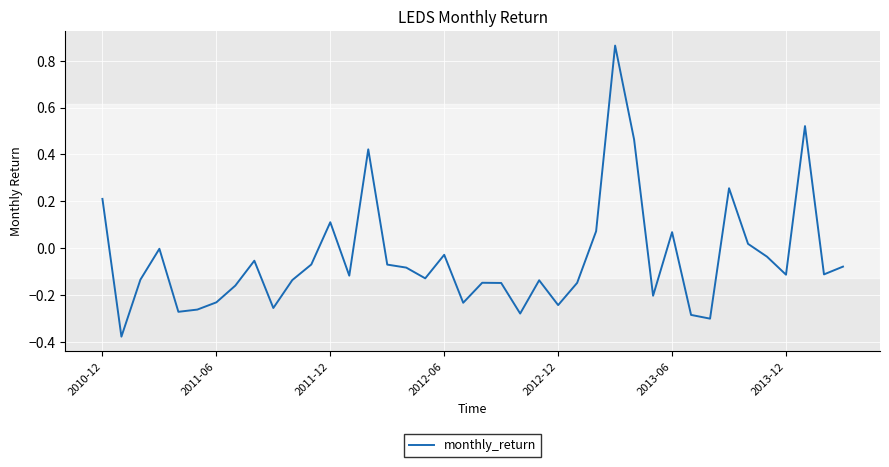

What is the difference between the maximum and minimum values?

1.2